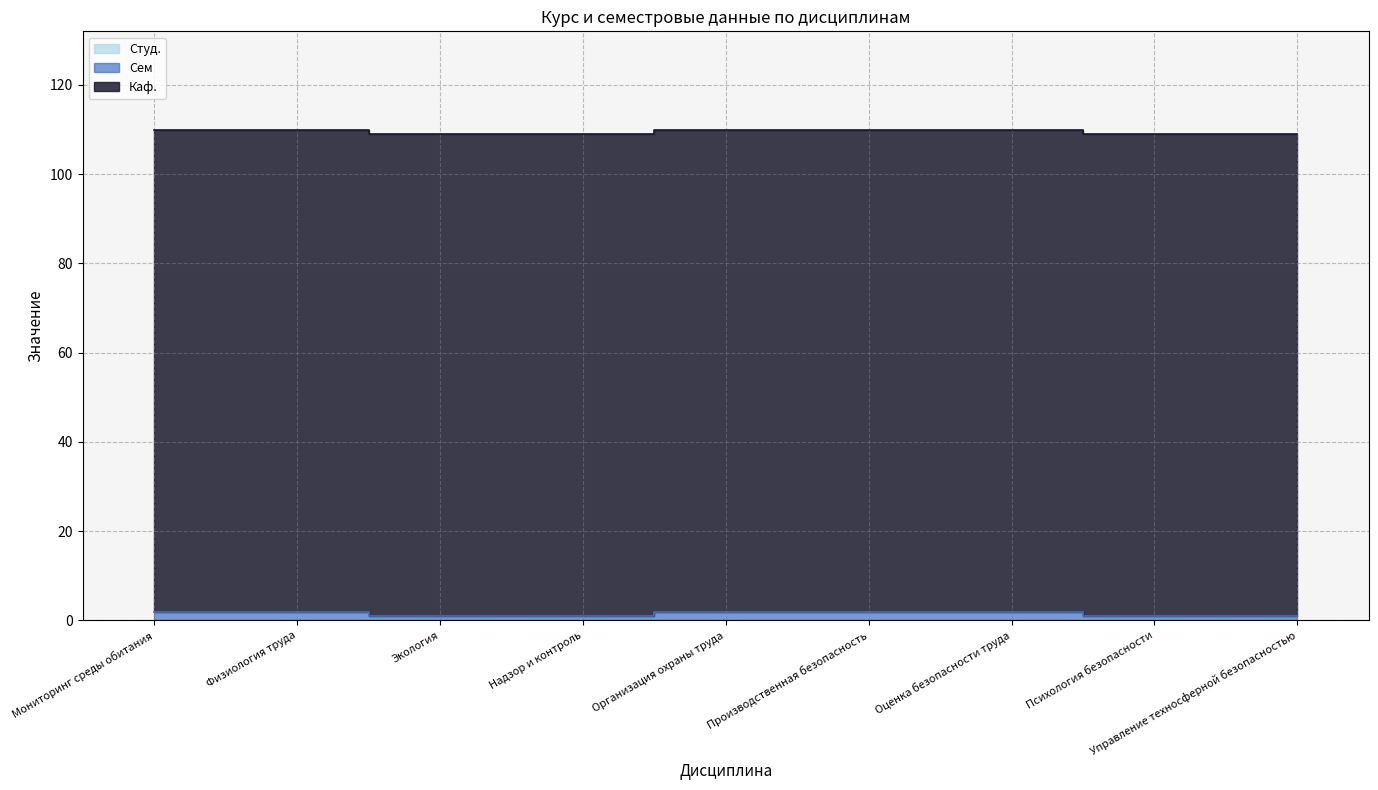

List the series in order of their peak value, highest first.

Каф., Сем, Студ.